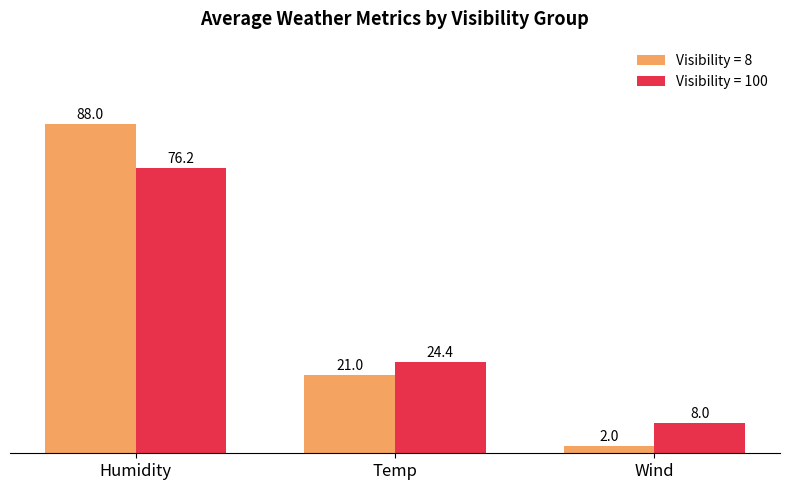

What is the difference between the Visibility = 8 values at Humidity and Wind?

86.0